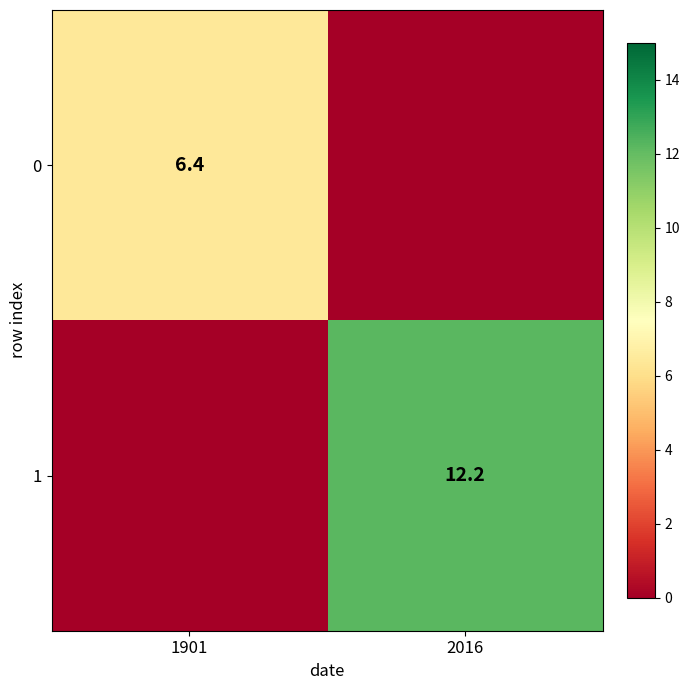

Count the number of data series in this chart.

2